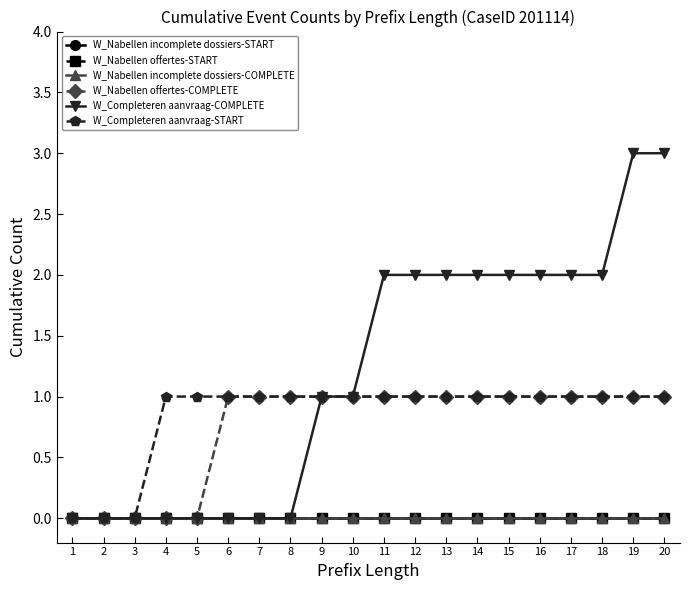

What is the average value of the W_Completeren aanvraag-START series?

1